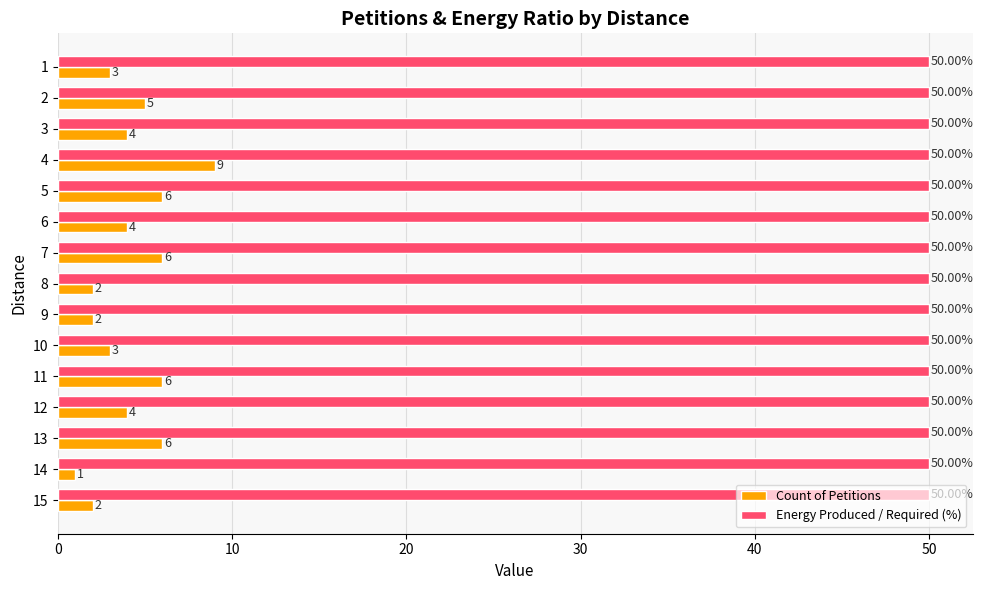

Rank the series by their maximum value, from highest to lowest.

Energy Produced / Required (%), Count of Petitions